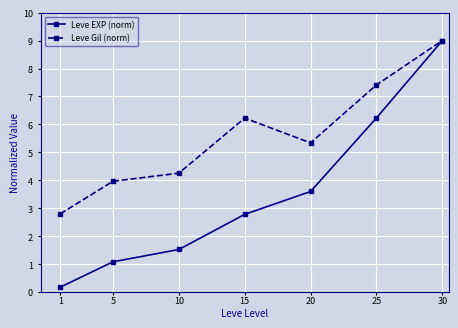

How many lines are shown in the chart?

2